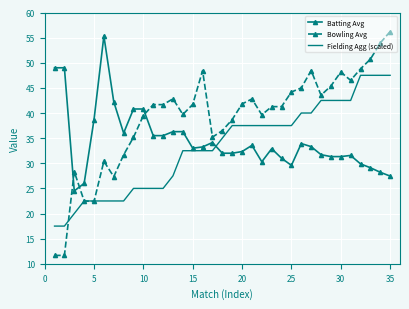

What are all the series names shown in the legend?

Batting Avg, Bowling Avg, Fielding Agg (scaled)